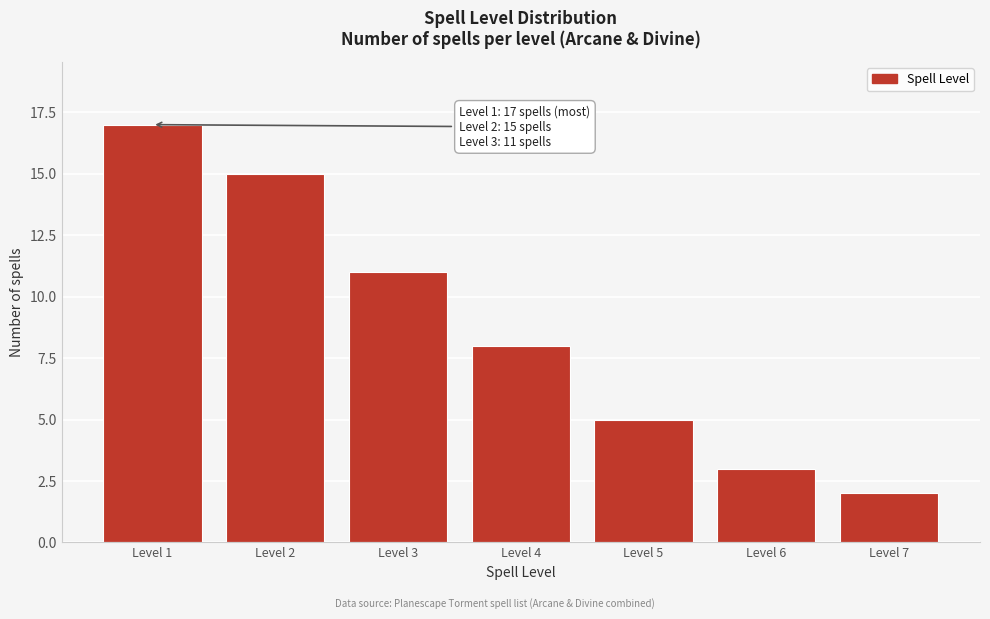

Reading left to right, list all the values displayed in this chart.

17	15	11	8	5	3	2